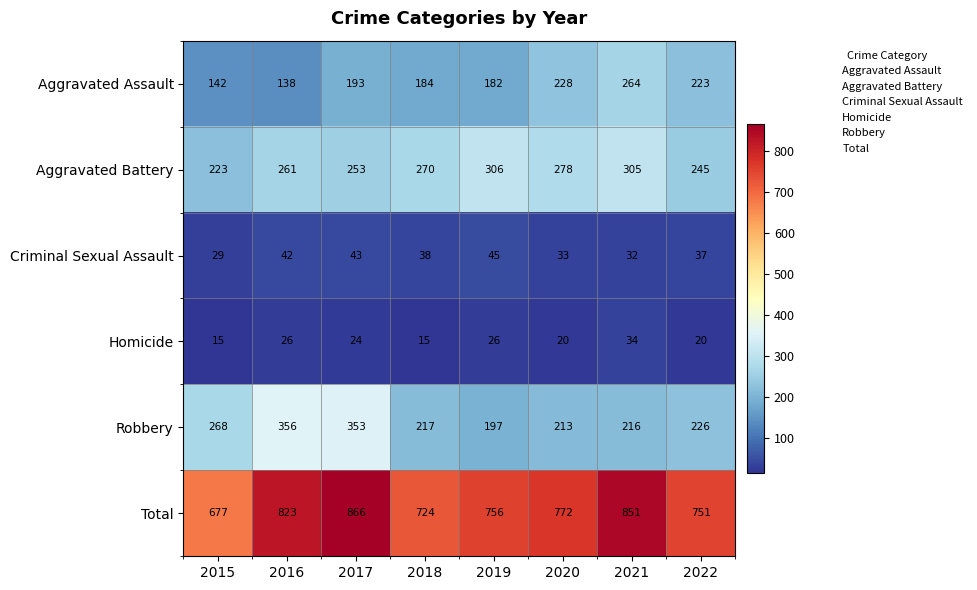

What is the sum of all Robbery values?

2046